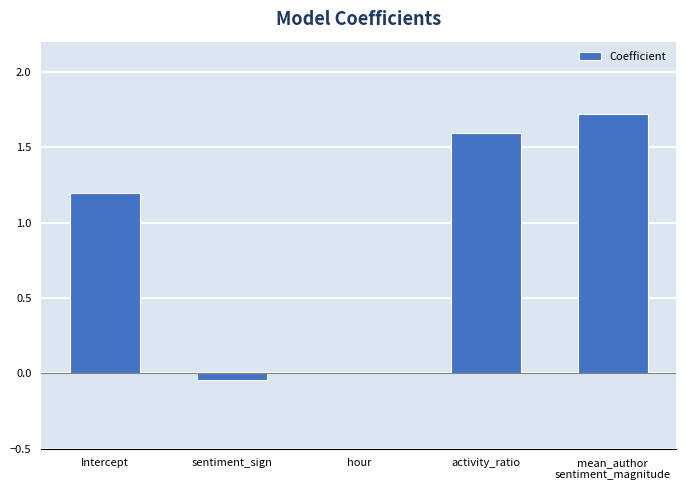

True or false: the data shows 1.6 at activity_ratio.

True